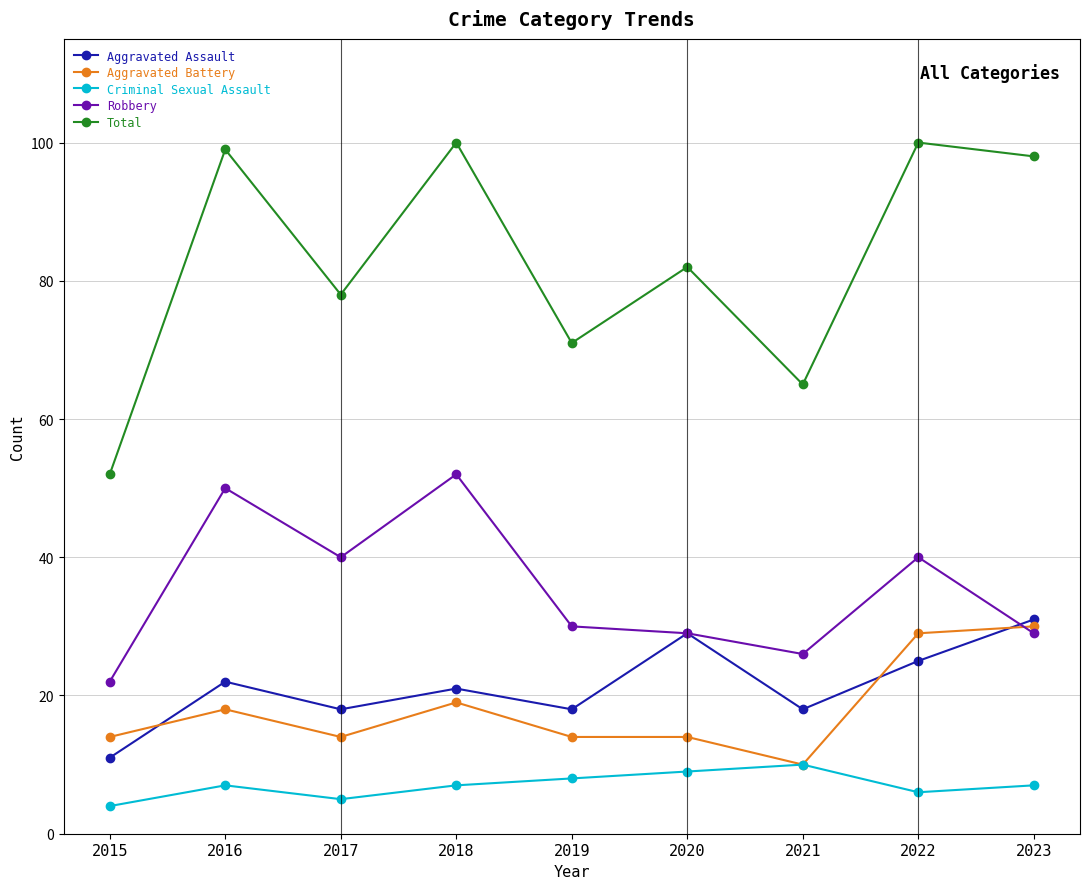

At which category does Total reach its first local valley?

2017